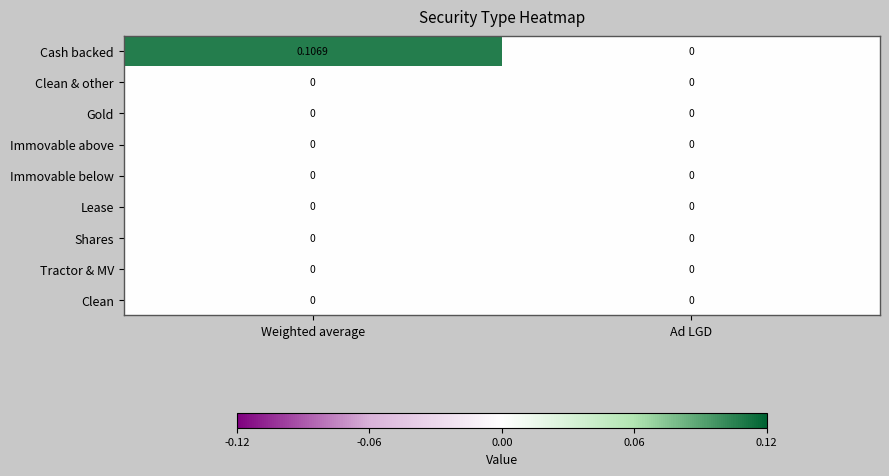

Between Weighted average and Ad LGD, which series saw the biggest shift?

Cash backed